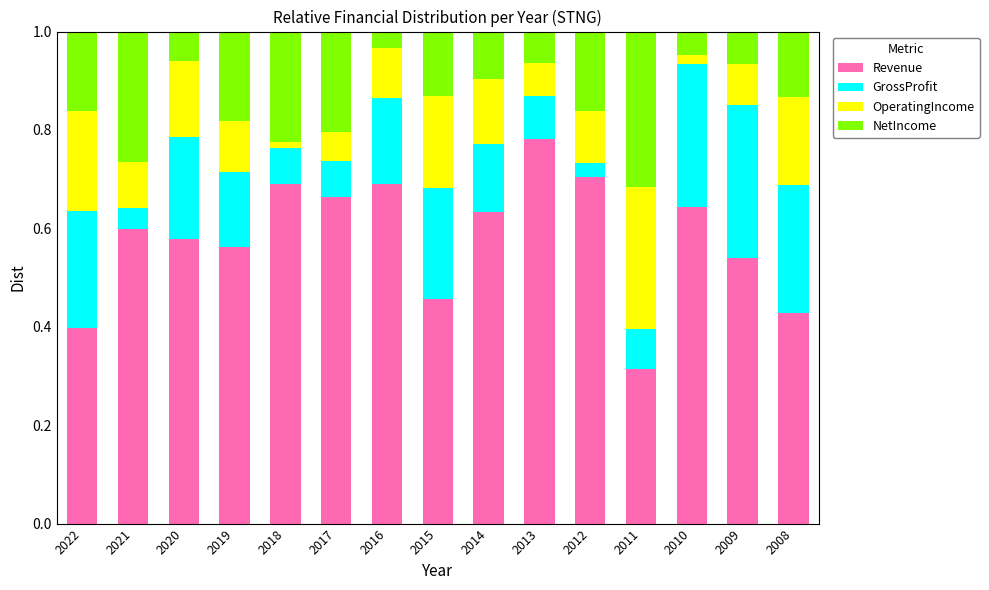

At which label is Revenue closest to 0?

2011